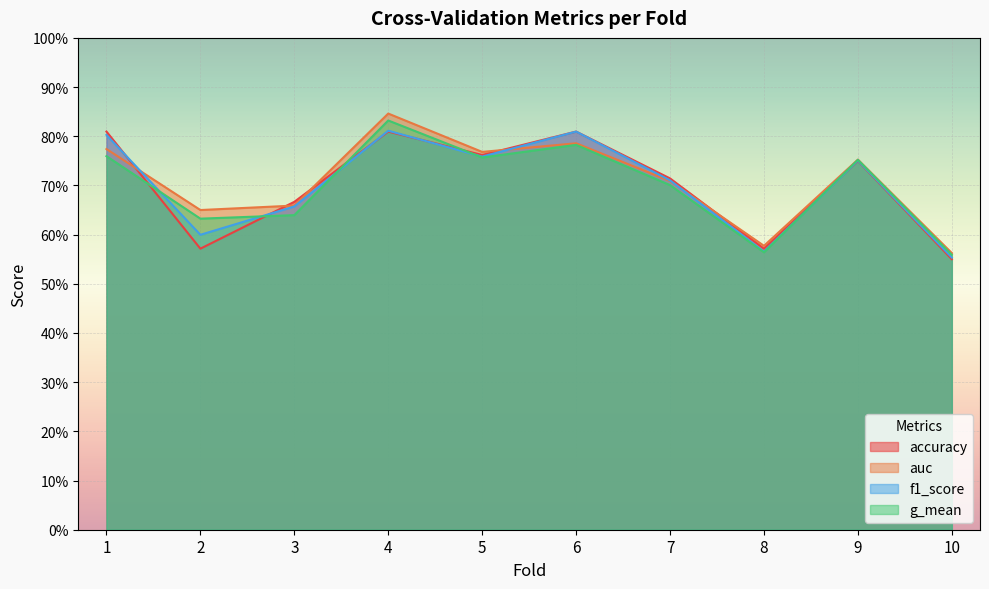

Which category has the lowest value in the accuracy series?

10